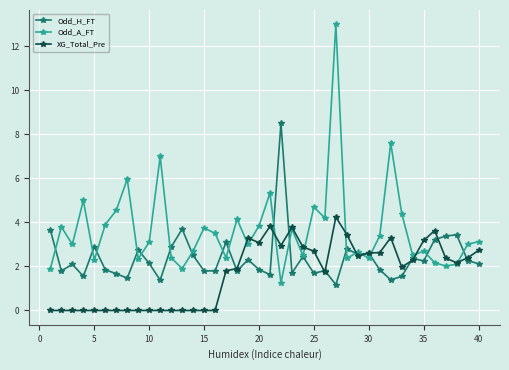

Which series has the largest total across all categories?

Odd_A_FT